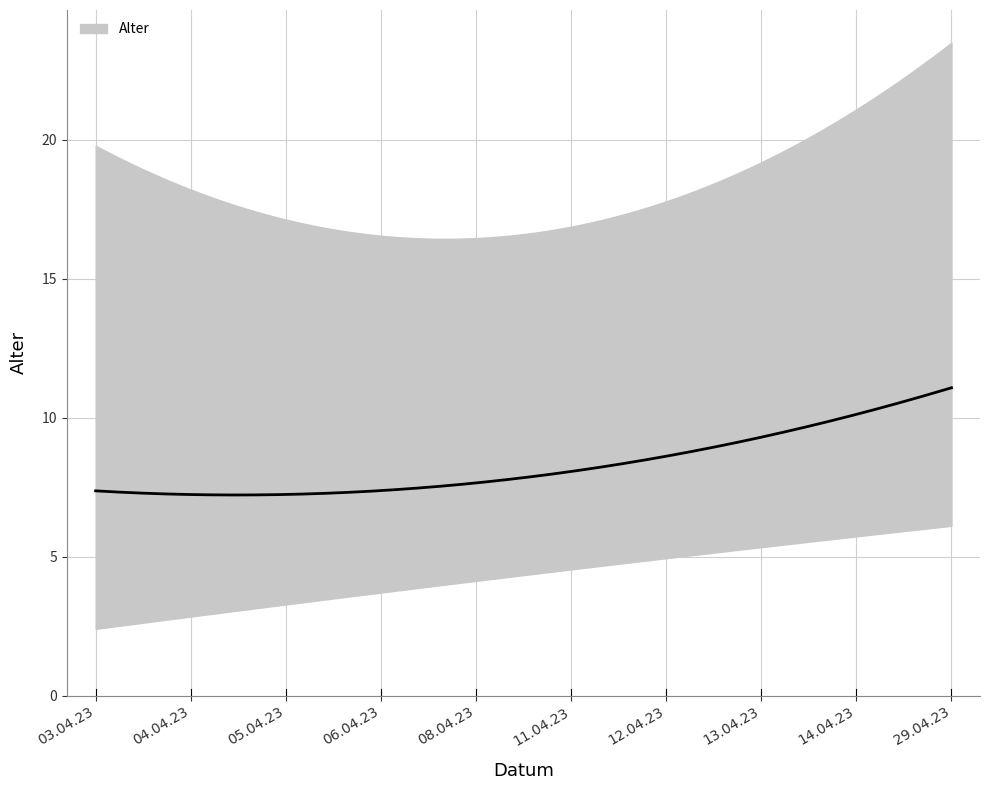

Count the number of values greater than 8.

4